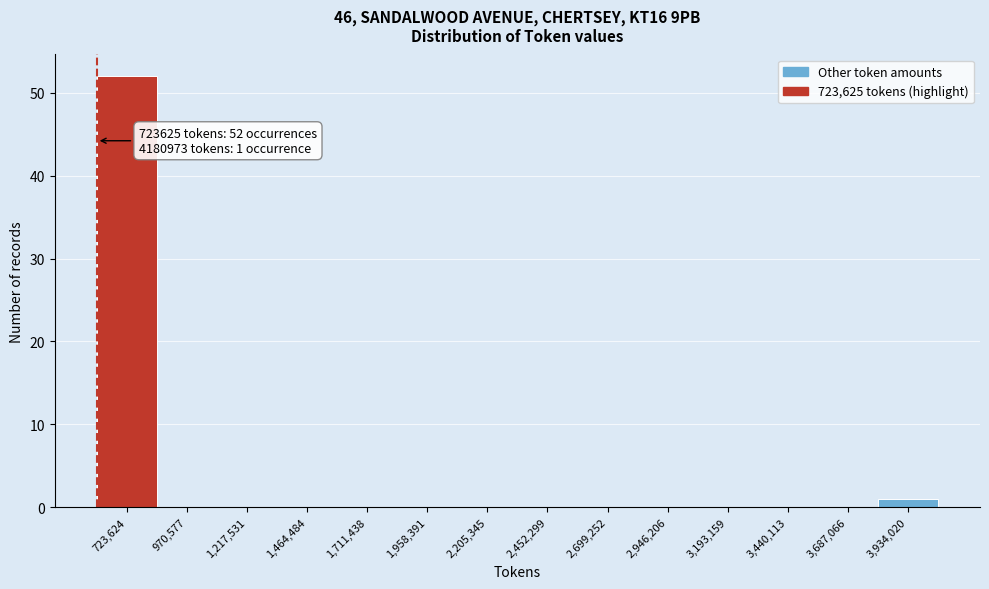

Reading left to right, what are all the values shown in this chart?

723,624=52	970,577=0	1,217,531=0	1,464,484=0	1,711,438=0	1,958,391=0	2,205,345=0	2,452,299=0	2,699,252=0	2,946,206=0	3,193,159=0	3,440,113=0	3,687,066=0	3,934,020=1